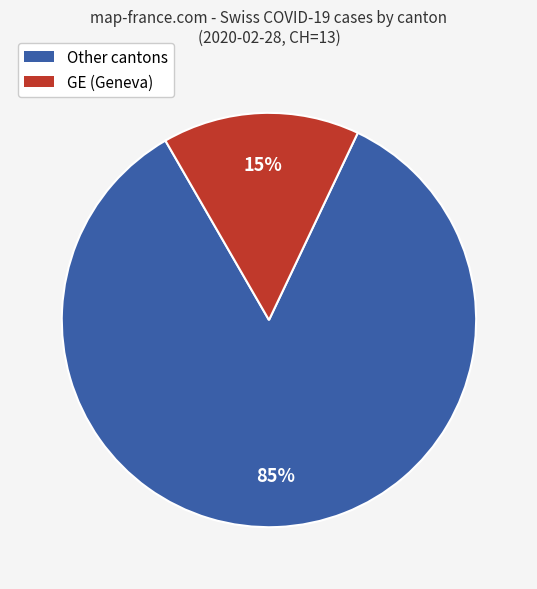

To the nearest percent, what is the average slice percentage?

50%